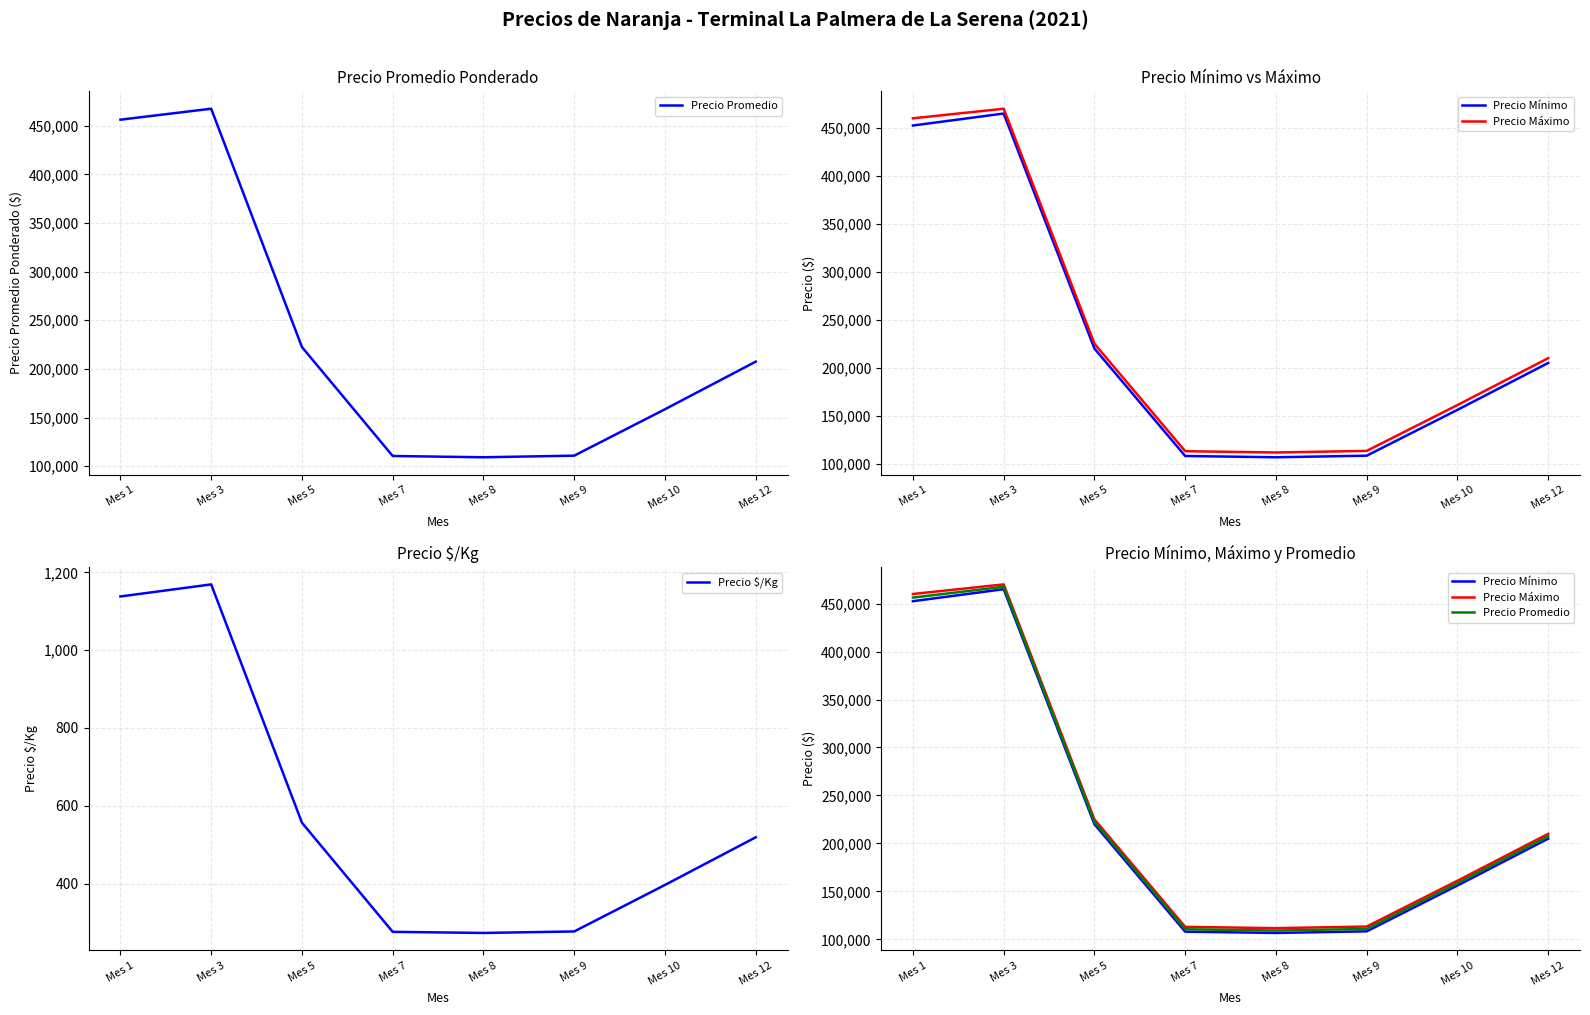

Rank the categories by Precio Promedio value from lowest to highest.

Mes 8, Mes 7, Mes 9, Mes 10, Mes 12, Mes 5, Mes 1, Mes 3